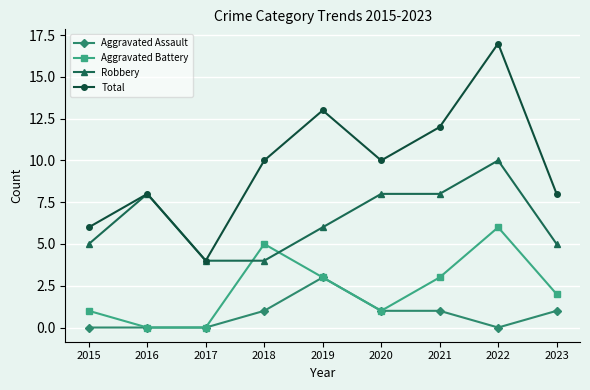

Reading left to right, list all the values displayed in this chart.

Aggravated Assault: 0	0	0	1	3	1	1	0	1
Aggravated Battery: 1	0	0	5	3	1	3	6	2
Robbery: 5	8	4	4	6	8	8	10	5
Total: 6	8	4	10	13	10	12	17	8